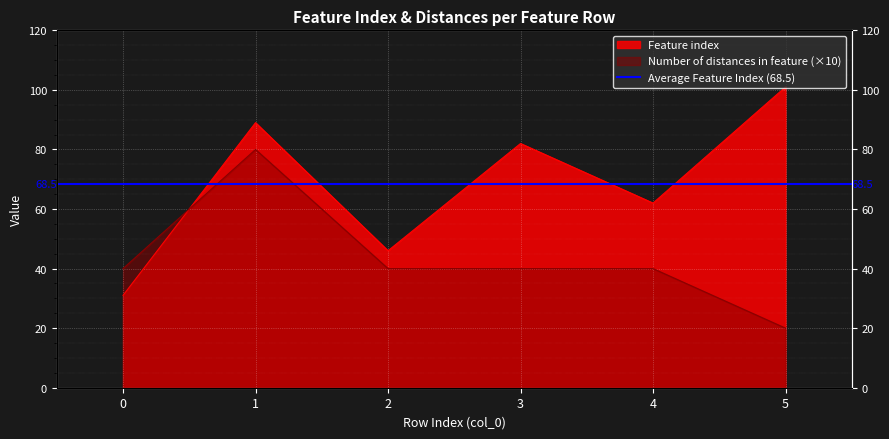

Which series ends up on top after the final intersection of Feature index and Number of distances in feature?

Feature index